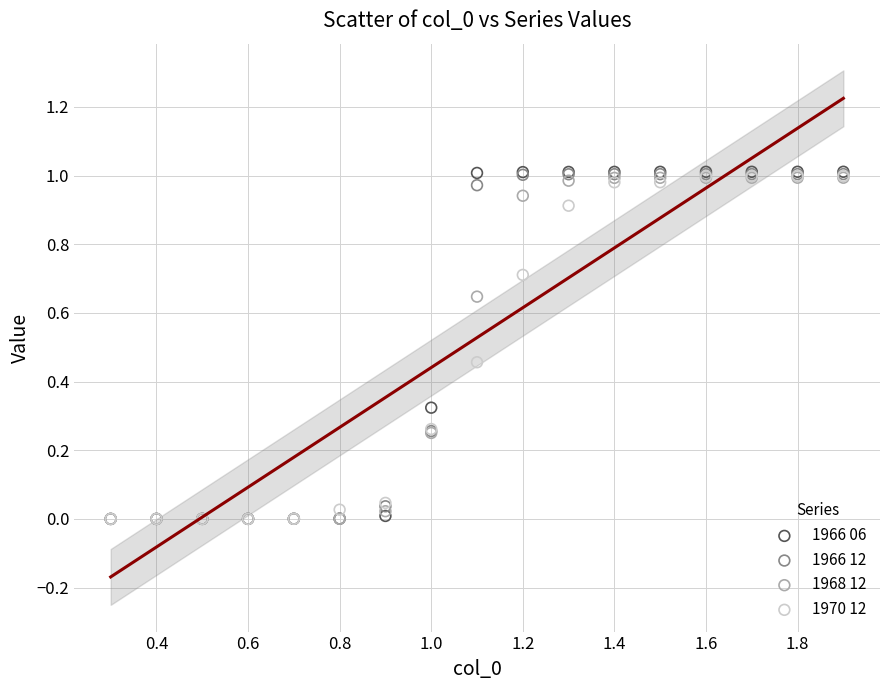

What are all the series names shown in the legend?

1966 06, 1966 12, 1968 12, 1970 12